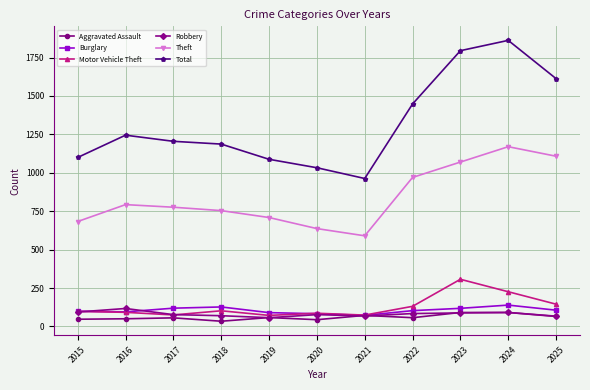

The Theft series shows 1309 at 2016. True or false?

False